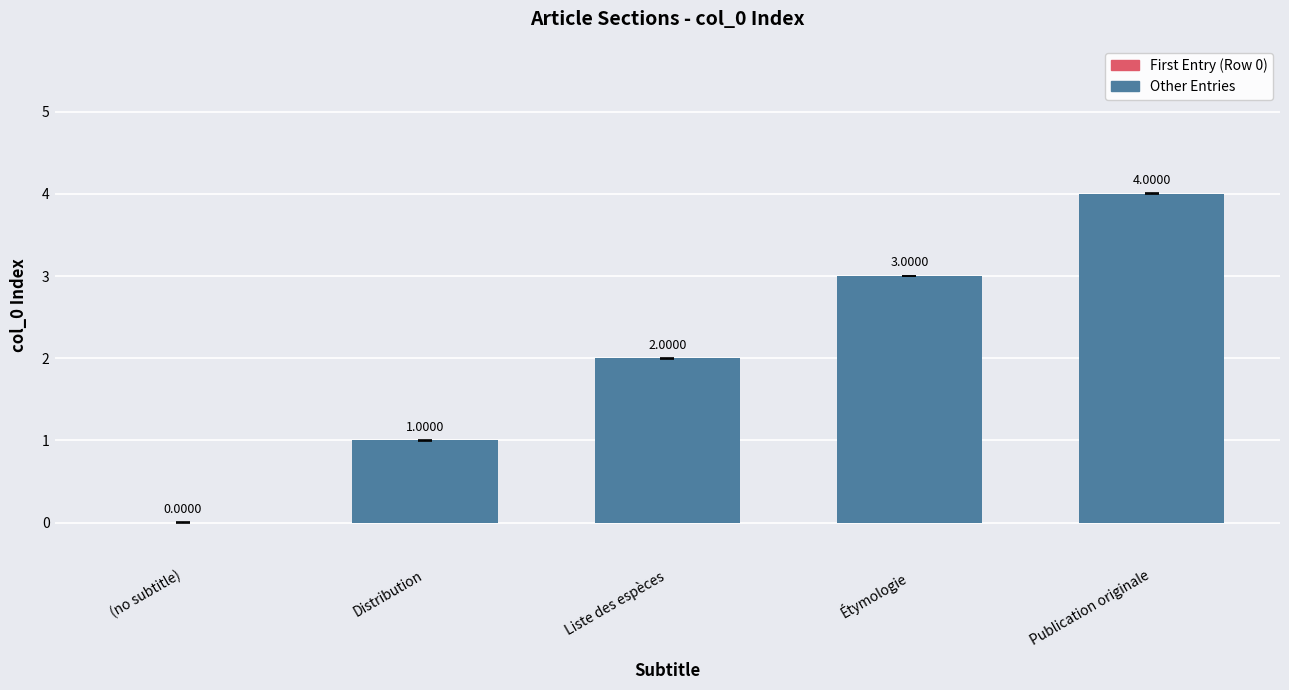

What is the average value?

2.0